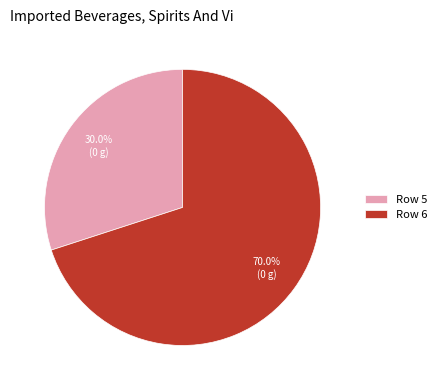

How many segments does this pie chart have?

2